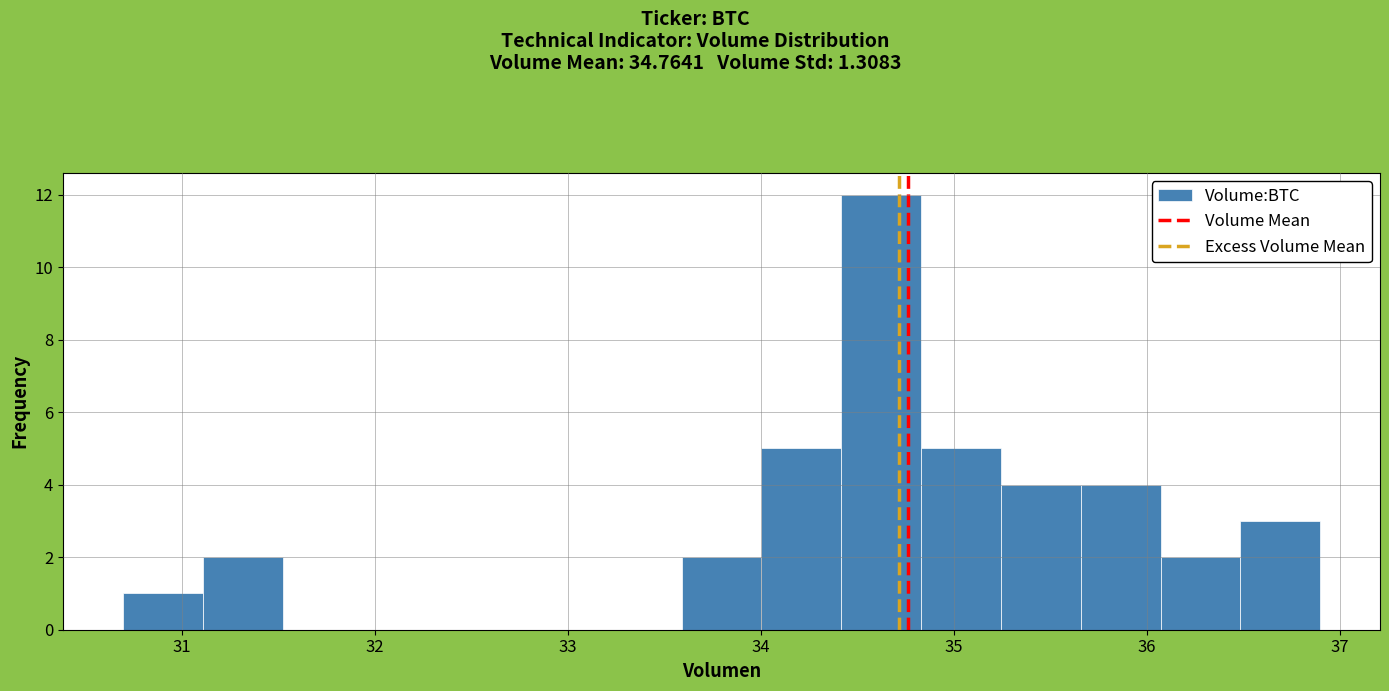

Reading left to right, list every bar in this chart as the range it spans on the x-axis followed by its height. Neither the bar edges nor the heights are printed on the chart, so give them approximately, as read against the axes.

30.7 to 31.1: 1
31.1 to 31.5: 2
31.5 to 31.9: 0
31.9 to 32.3: 0
32.3 to 32.8: 0
32.8 to 33.2: 0
33.2 to 33.6: 0
33.6 to 34.0: 2
34.0 to 34.4: 5
34.4 to 34.8: 12
34.8 to 35.2: 5
35.2 to 35.7: 4
35.7 to 36.1: 4
36.1 to 36.5: 2
36.5 to 36.9: 3